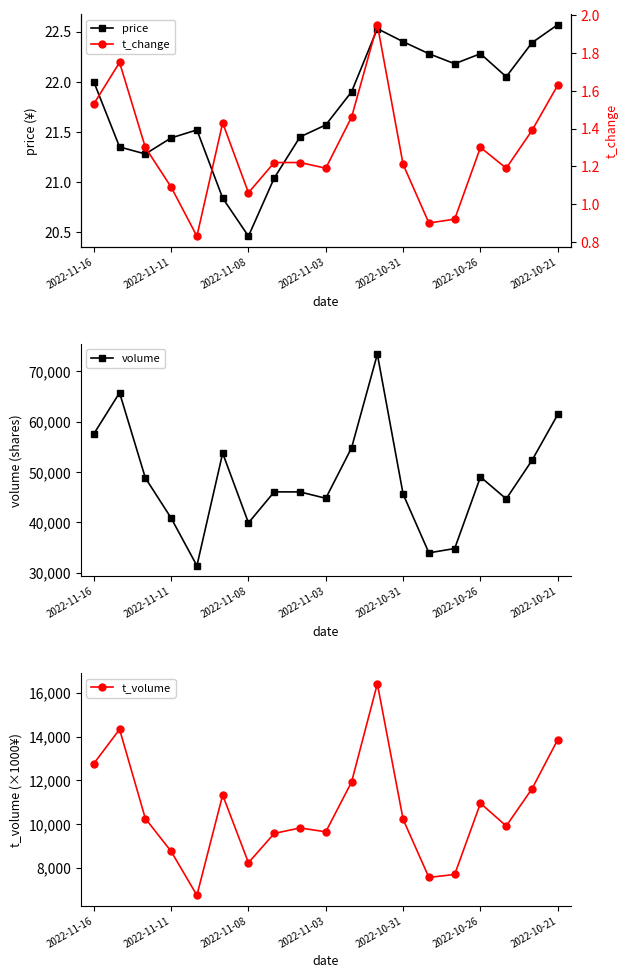

Reading left to right, what are all the values shown in this chart?

price: 22.0	21.4	21.3	21.4	21.5	20.8	20.5	21.0	21.4	21.6	21.9	22.5	22.4	22.3	22.2	22.3	22.1	22.4	22.6
volume: 57572.0	65772.0	48832.0	40846.0	31360.0	53753.0	39888.0	46056.0	46042.0	44774.0	54813.0	73437.0	45602.0	33922.0	34785.0	49027.0	44654.0	52330.0	61459.0
t_volume: 12766.0	14336.0	10255.0	8752.0	6742.0	11330.0	8231.0	9573.0	9824.0	9647.0	11925.0	16421.0	10216.0	7560.0	7695.0	10953.0	9913.0	11615.0	13867.0
t_change: 1.5	1.8	1.3	1.1	0.8	1.4	1.1	1.2	1.2	1.2	1.5	1.9	1.2	0.9	0.9	1.3	1.2	1.4	1.6